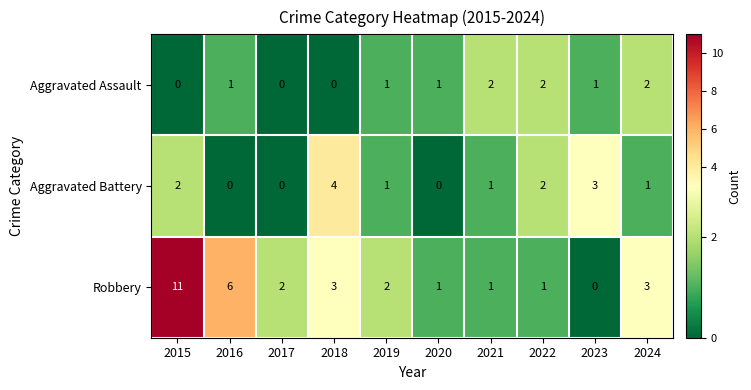

The Aggravated Battery series shows 3 at 2016. True or false?

False